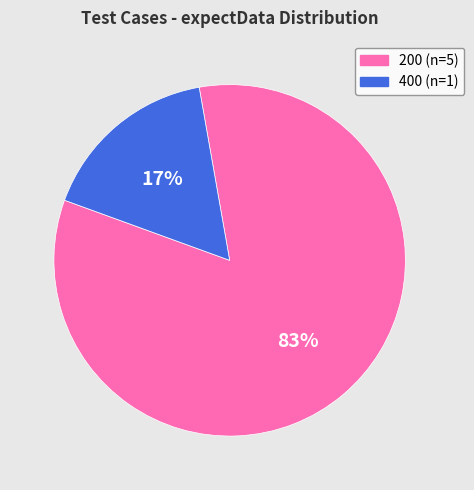

Is there any slice that represents more than half of the pie?

Yes